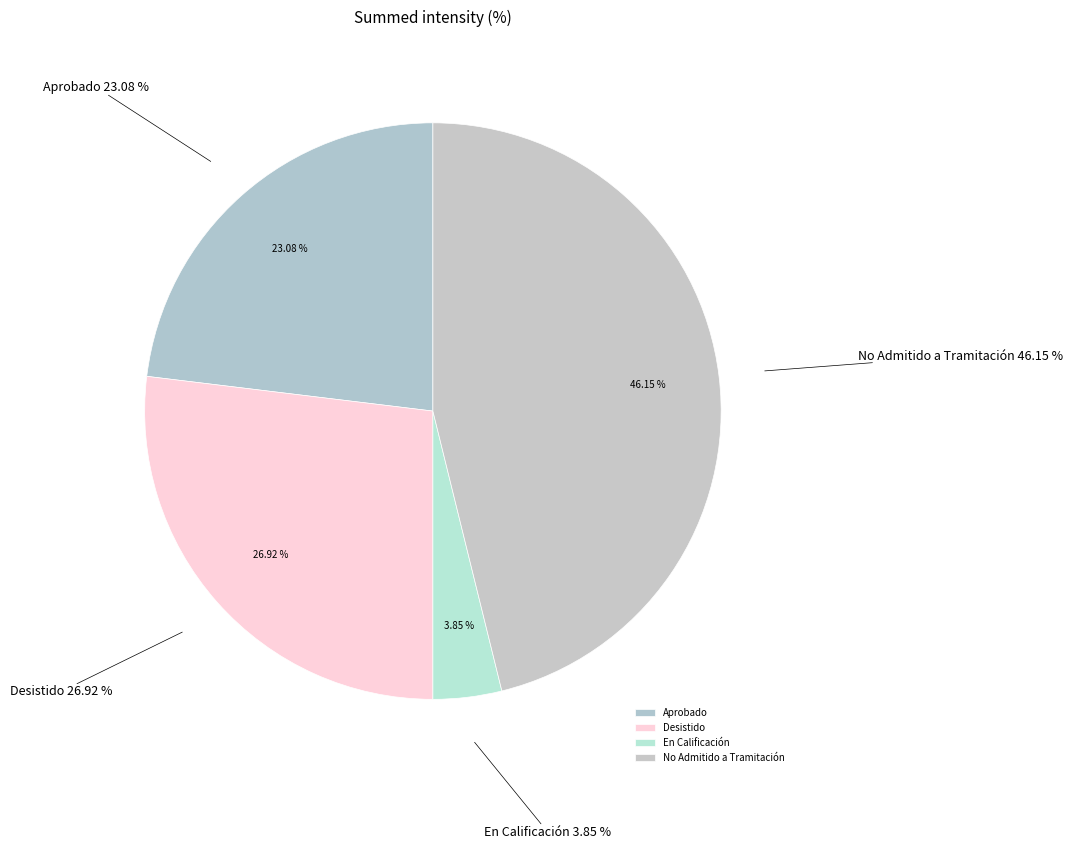

Which slice is the largest?

No Admitido a Tramitación